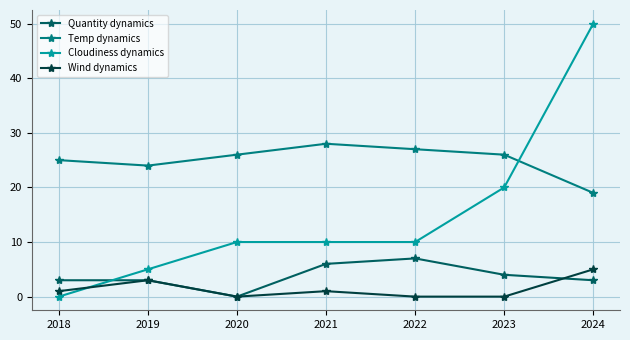

What are all the series names shown in the legend?

Quantity dynamics, Temp dynamics, Cloudiness dynamics, Wind dynamics